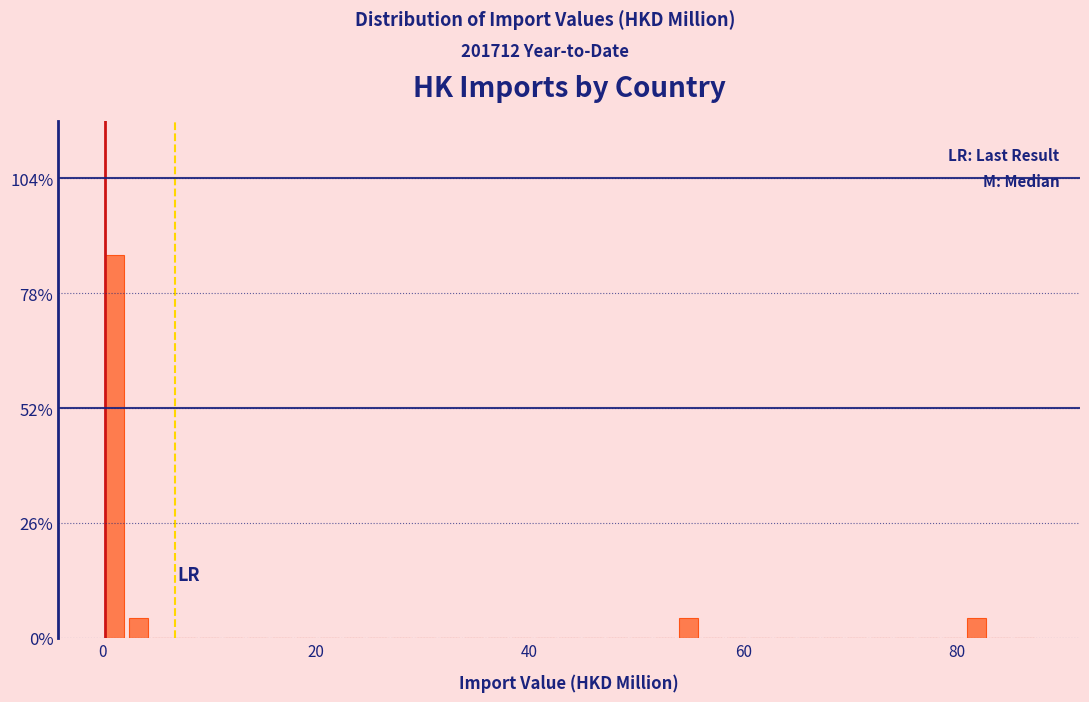

Around what value on the x-axis is the tallest bar? Give the approximate position of its centre, as read against the axis.

2